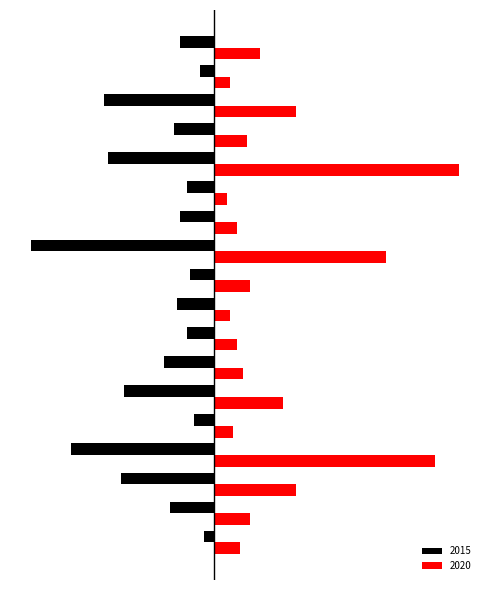

What is the maximum value for 2015?

-3